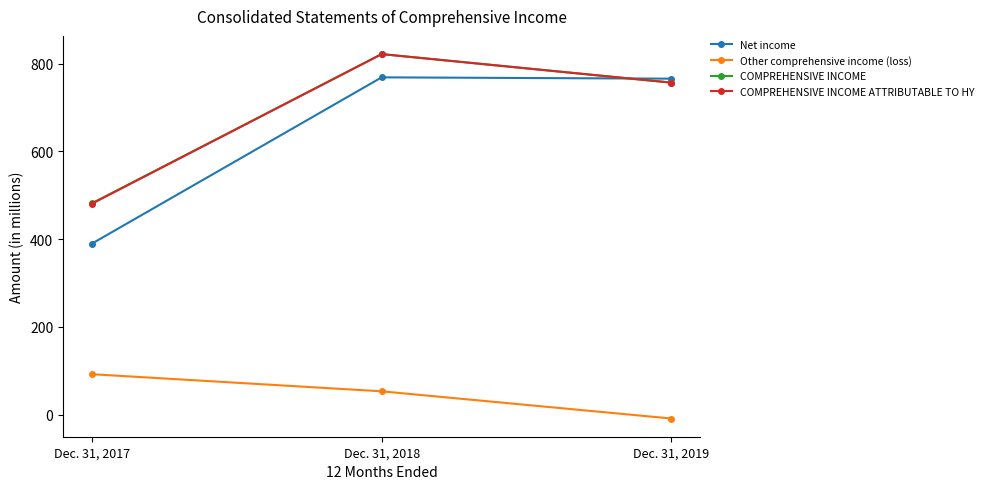

Which series changed the most between Dec. 31, 2017 and Dec. 31, 2018?

Net income